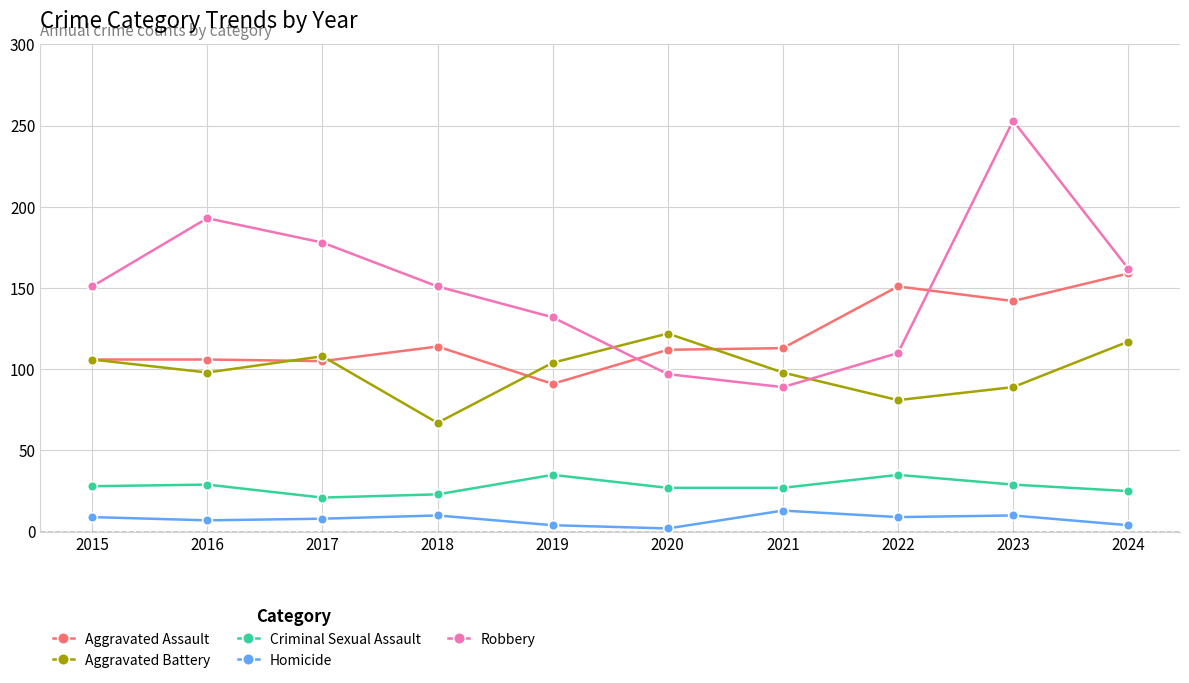

Which series has the largest total across all categories?

Robbery